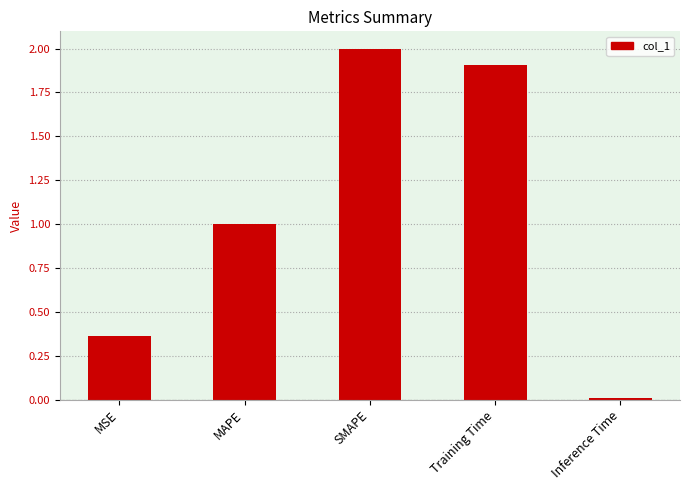

Count the number of data series in this chart.

1